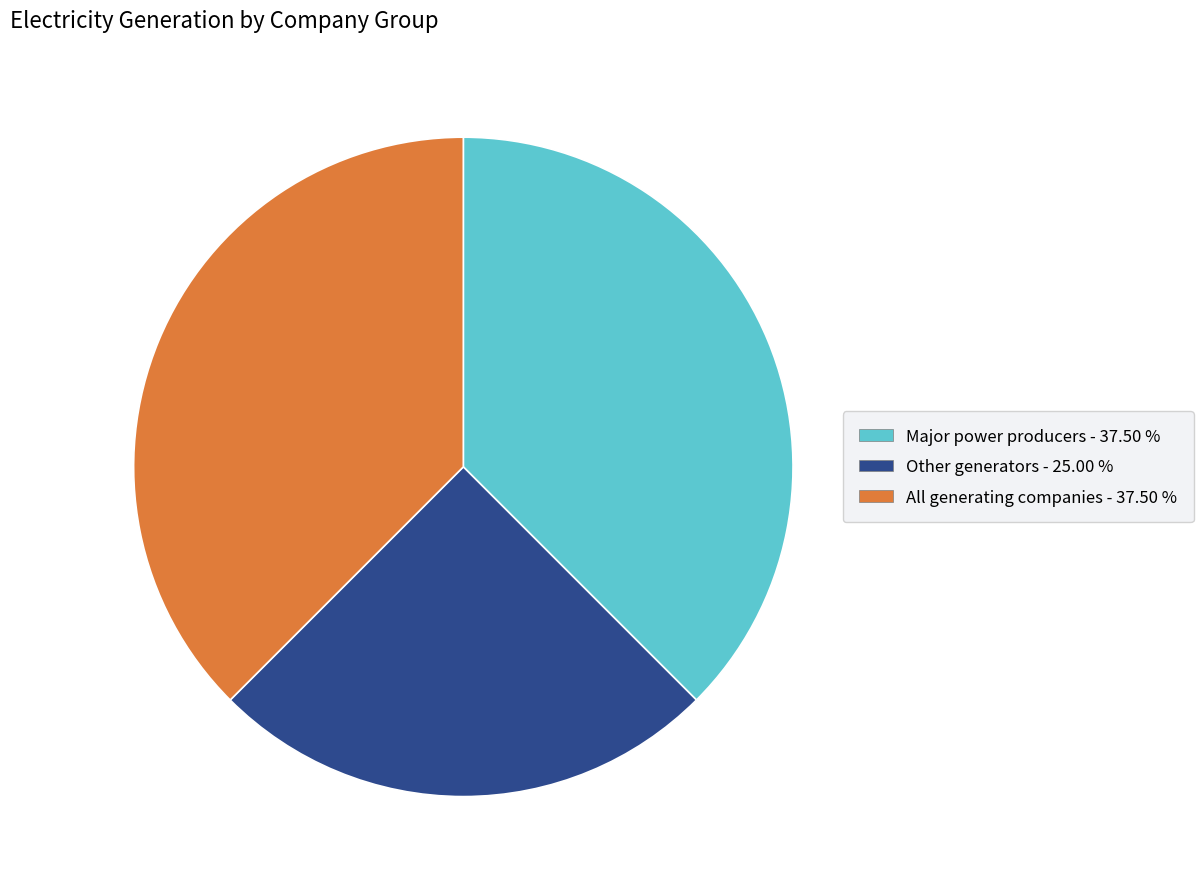

What is the ratio of the value at Other generators to the value at All generating companies?

0.7